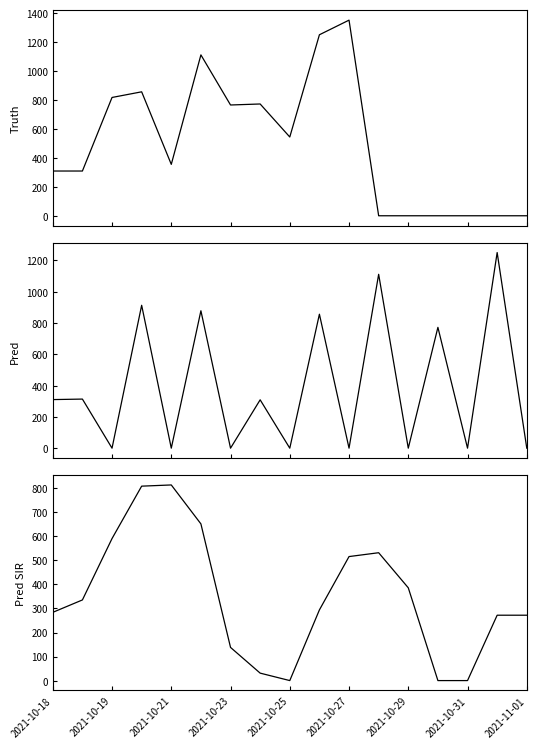

Reading right to left, extract all data points from this chart.

truth: 0.0	0.0	0.0	0.0	0.0	0.0	1351.0	1250.0	544.0	772.0	765.0	1111.0	355.0	856.0	817.0	309.0	309.0
pred: 0.0	1250.0	0.0	772.0	0.0	1111.0	0.0	856.0	0.0	309.0	0.0	878.0	0.0	913.0	0.0	313.7	310.4
pred_sir: 272.0	272.0	0.0	0.0	386.0	532.0	516.0	294.0	0.0	31.0	138.0	652.0	814.0	809.0	591.0	335.5	283.9